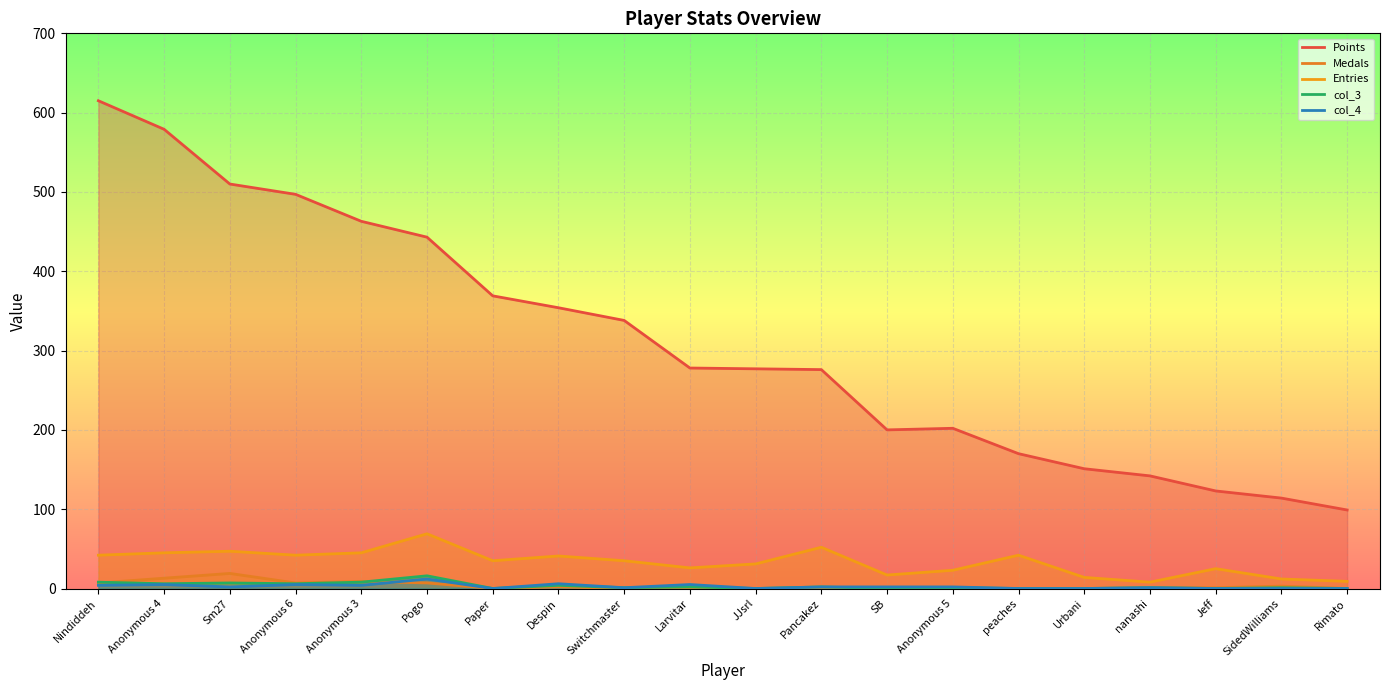

Reading left to right, transcribe all the data shown in this chart.

Points: Nindiddeh=615	Anonymous 4=579	Sm27=510	Anonymous 6=497	Anonymous 3=463	Pogo=443	Paper=369	Despin=354	Switchmaster=338	Larvitar=278	JJsrl=277	Pancakez=276	SB=200	Anonymous 5=202	peaches=170	Urbani=151	nanashi=142	Jeff=123	SidedWilliams=114	Rimato=99
Medals: Nindiddeh=7	Anonymous 4=13	Sm27=19	Anonymous 6=7	Anonymous 3=9	Pogo=7	Paper=0	Despin=2	Switchmaster=0	Larvitar=0	JJsrl=0	Pancakez=0	SB=0	Anonymous 5=0	peaches=0	Urbani=0	nanashi=1	Jeff=1	SidedWilliams=3	Rimato=0
Entries: Nindiddeh=42	Anonymous 4=45	Sm27=47	Anonymous 6=42	Anonymous 3=45	Pogo=69	Paper=35	Despin=41	Switchmaster=35	Larvitar=26	JJsrl=31	Pancakez=52	SB=17	Anonymous 5=23	peaches=42	Urbani=14	nanashi=8	Jeff=25	SidedWilliams=12	Rimato=9
col_3: Nindiddeh=8	Anonymous 4=6	Sm27=7	Anonymous 6=6	Anonymous 3=8	Pogo=16	Paper=0	Despin=4	Switchmaster=1	Larvitar=2	JJsrl=0	Pancakez=2	SB=0	Anonymous 5=1	peaches=0	Urbani=0	nanashi=1	Jeff=0	SidedWilliams=1	Rimato=0
col_4: Nindiddeh=4	Anonymous 4=5	Sm27=2	Anonymous 6=5	Anonymous 3=4	Pogo=12	Paper=0	Despin=6	Switchmaster=1	Larvitar=5	JJsrl=0	Pancakez=2	SB=2	Anonymous 5=2	peaches=0	Urbani=0	nanashi=1	Jeff=0	SidedWilliams=0	Rimato=0